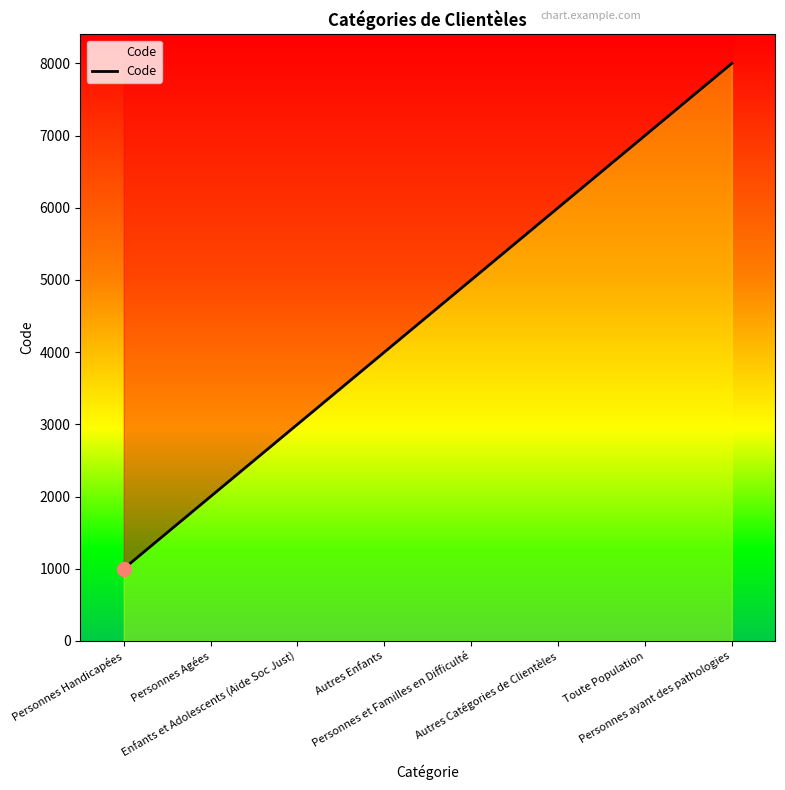

List the labels in order of value, largest first.

Personnes ayant des pathologies, Toute Population, Autres Catégories de Clientèles, Personnes et Familles en Difficulté, Autres Enfants, Enfants et Adolescents (Aide Soc Just), Personnes Agées, Personnes Handicapées